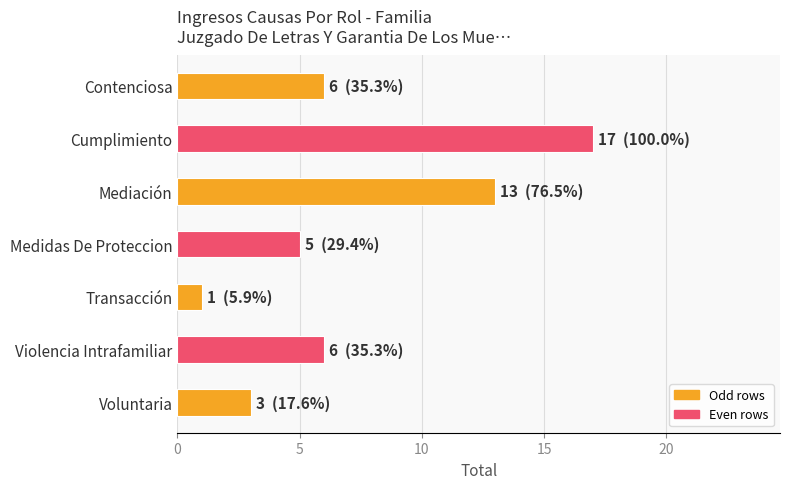

The value at Cumplimiento is 17. True or false?

True